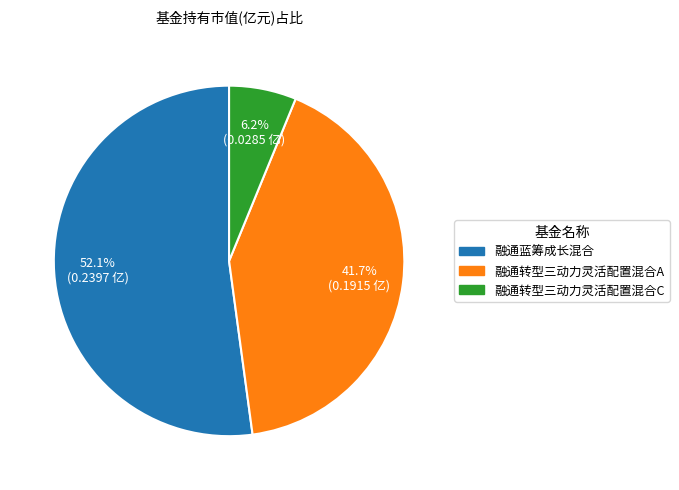

Is it true that 融通转型三动力灵活配置混合A is 42% of the pie?

True